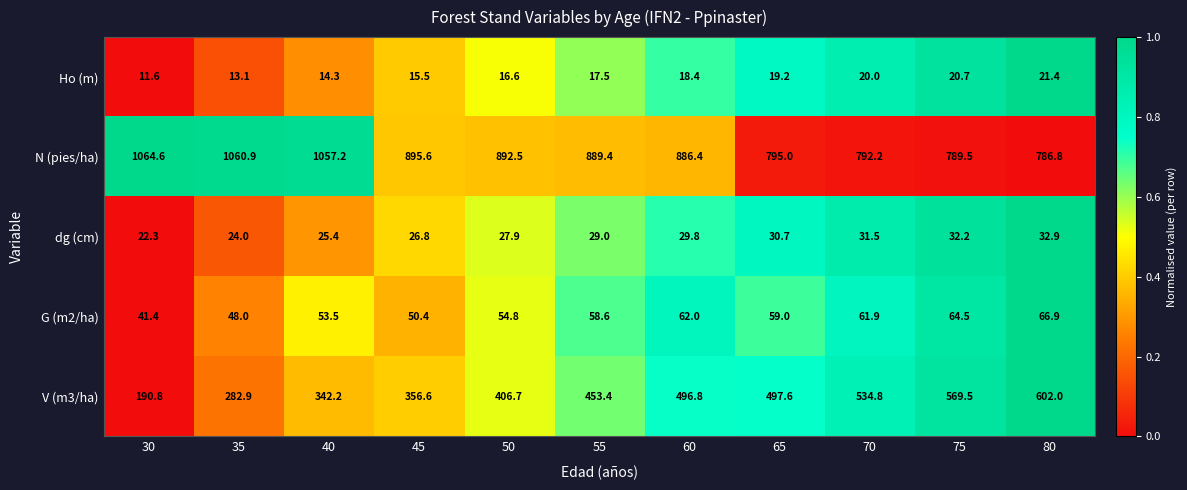

What is the spread (max minus min) of values at 45?

880.1